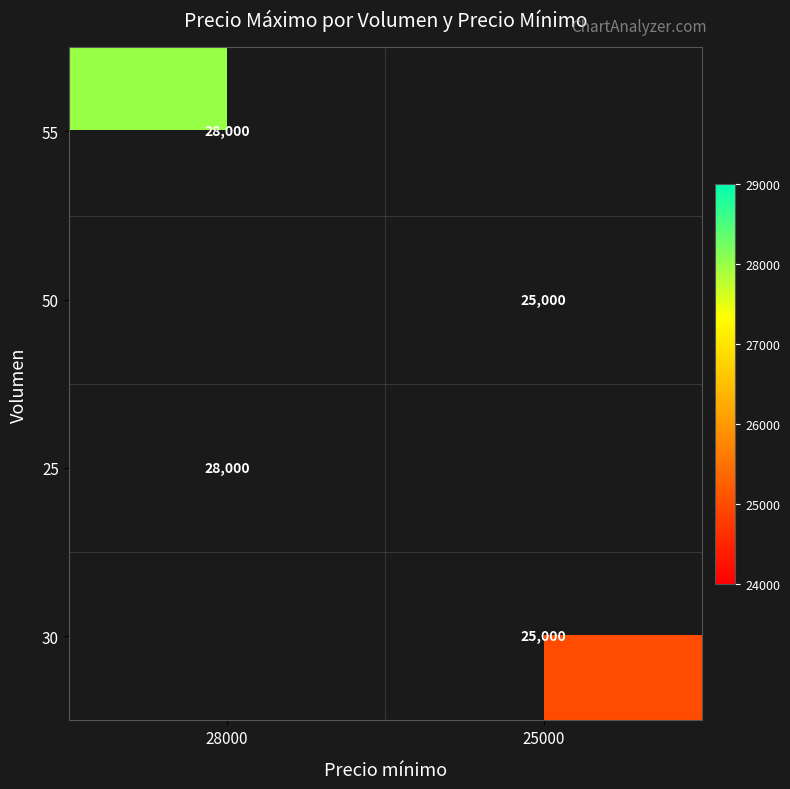

What is the smallest value displayed?

25000.0